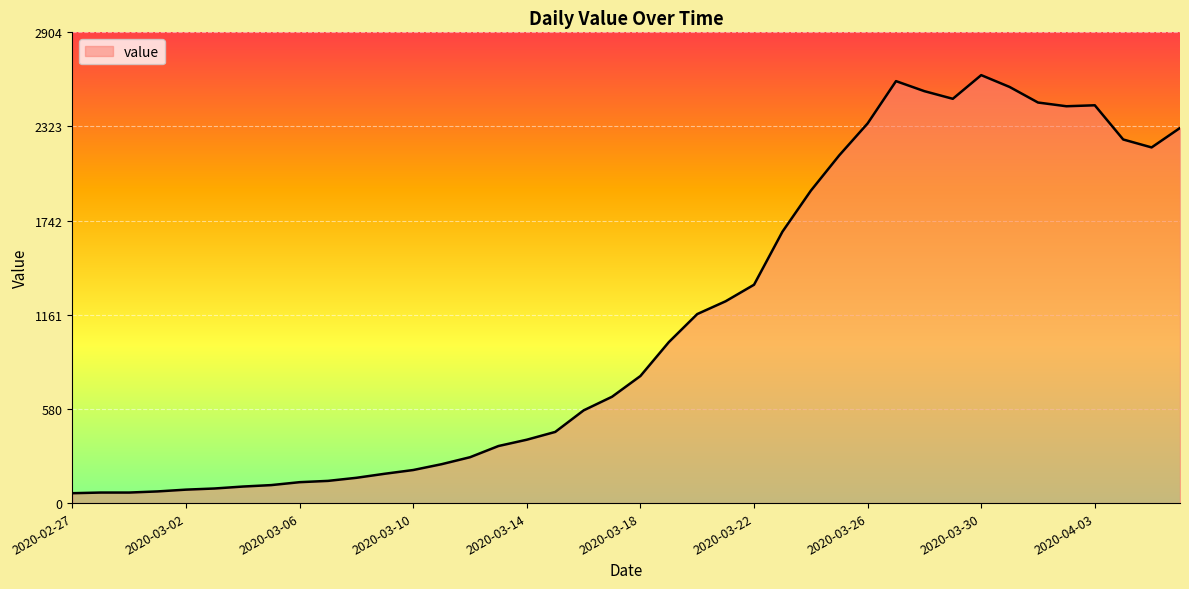

What is the greatest value displayed?

2640